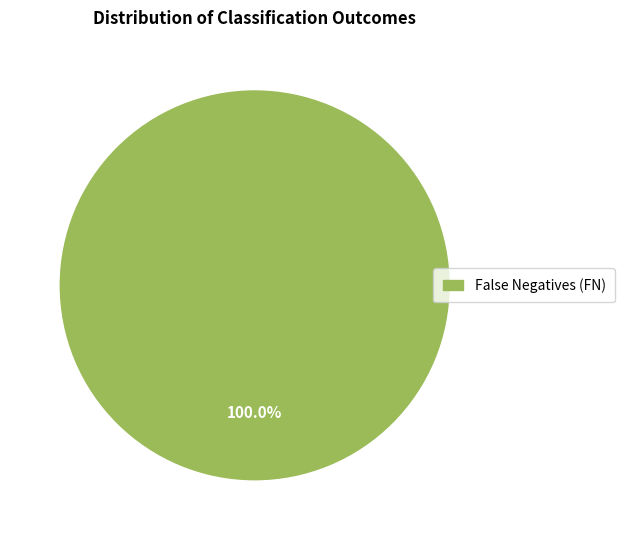

Is there any slice that represents more than half of the pie?

Yes